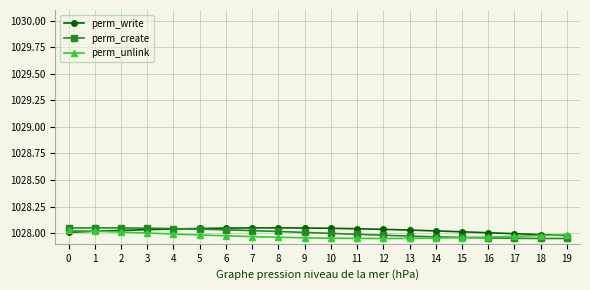

At how many categories does at least one series exceed 1027?

20